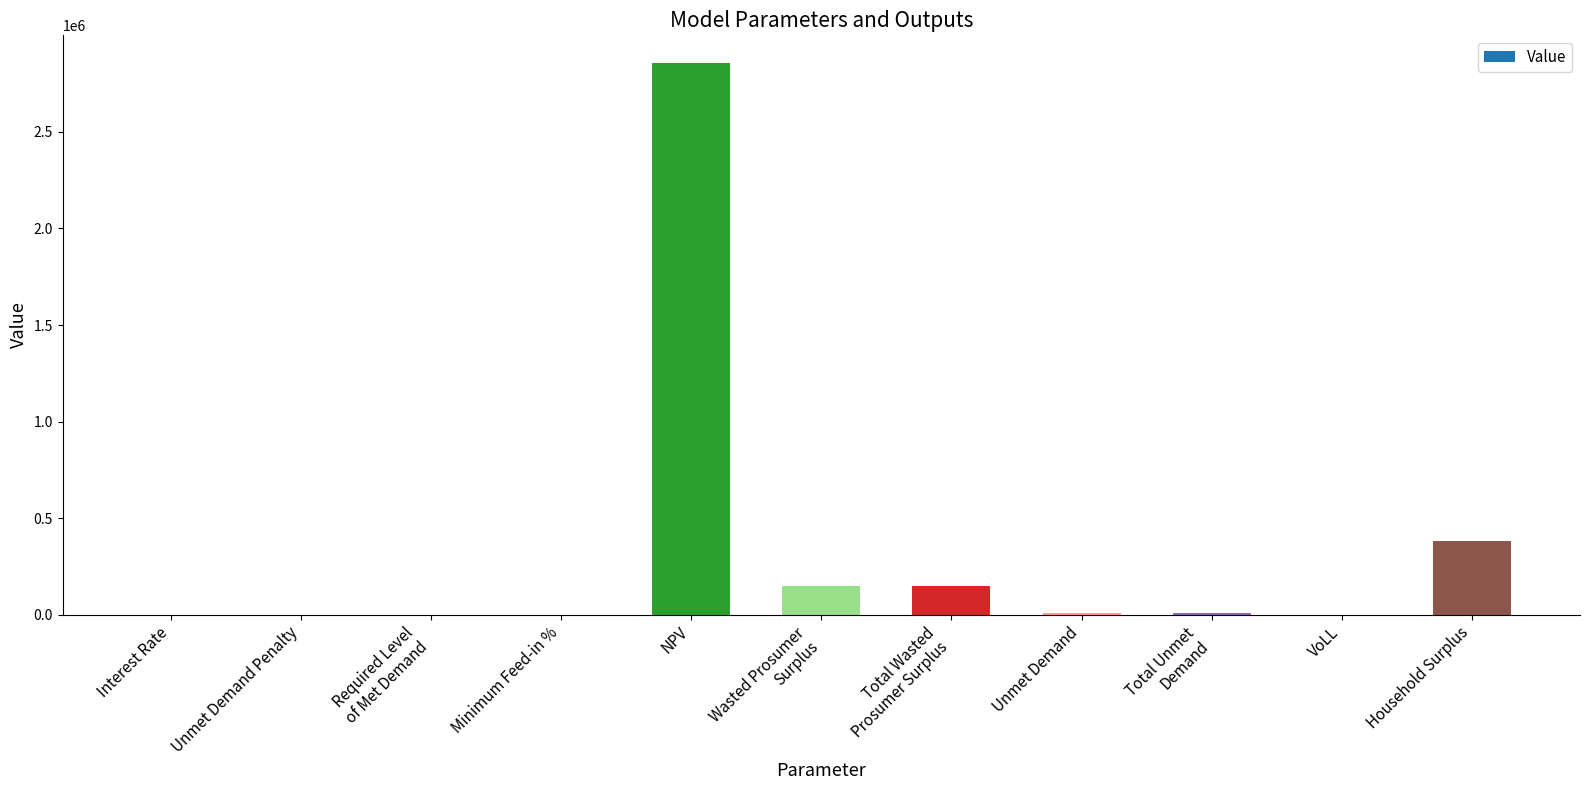

How many data points does each series have?

11